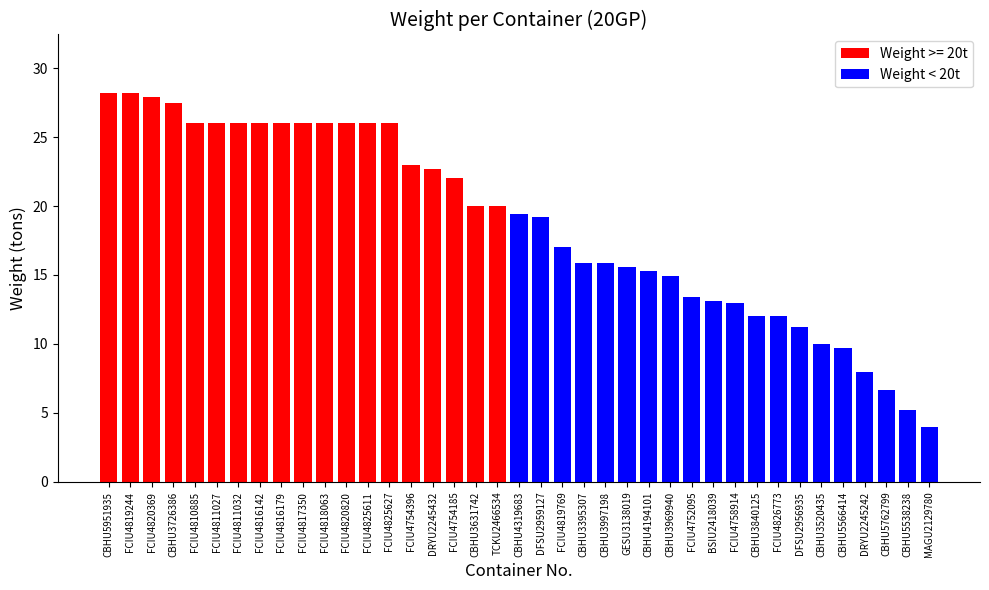

Read the value at FCIU4818063.

26.0